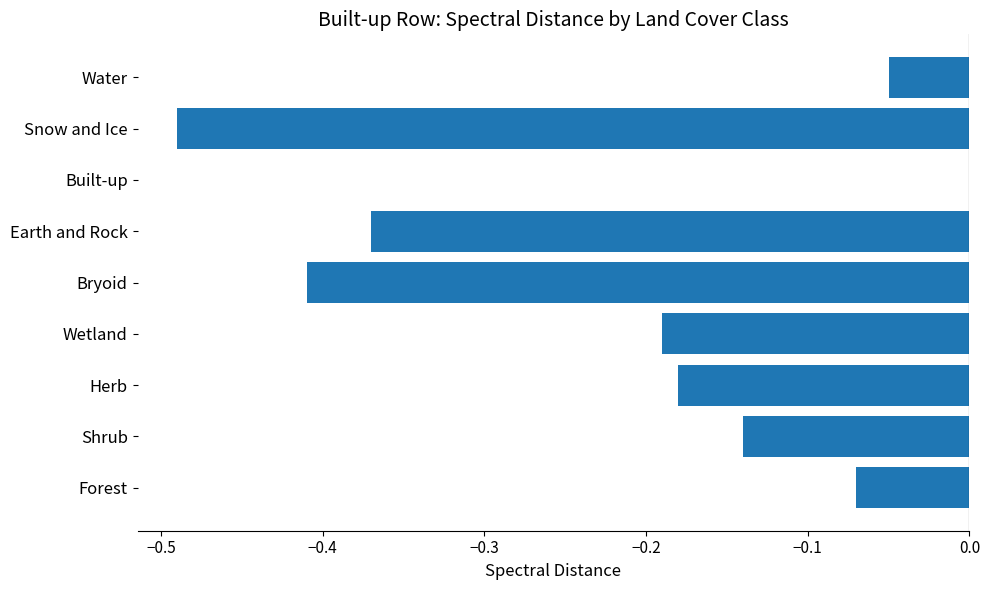

The chart shows a value of -0.0 at Herb. True or false?

False